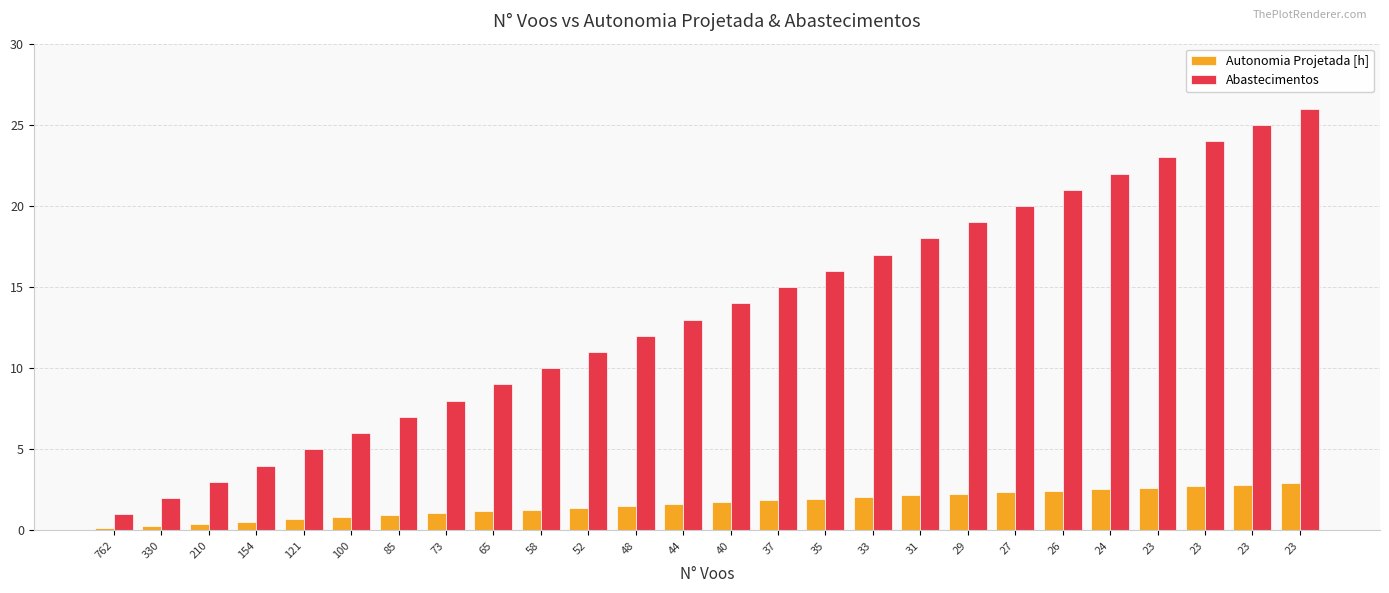

Which label corresponds to the smallest value in the chart?

762